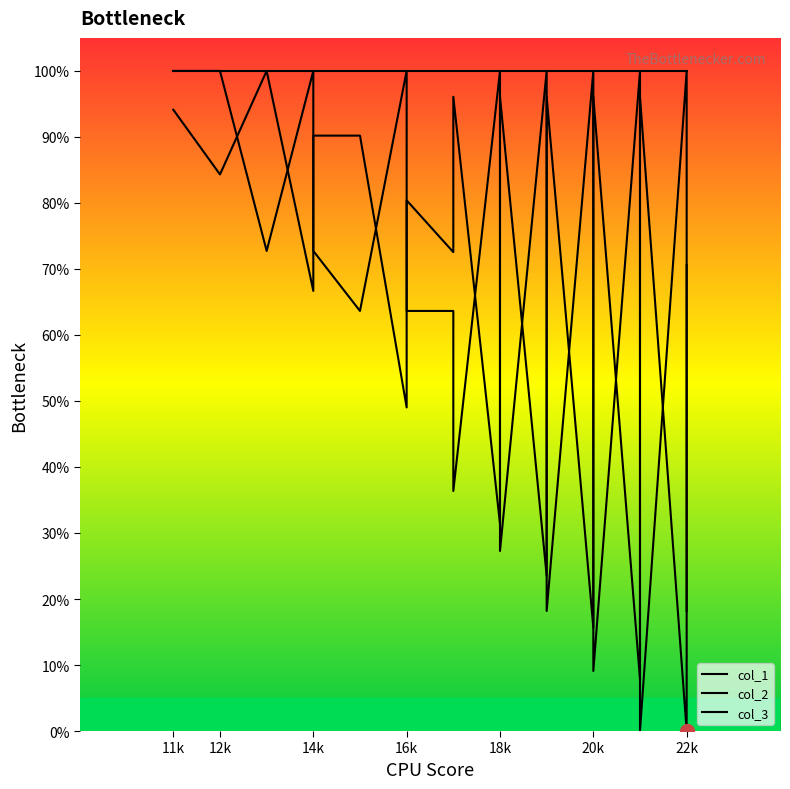

True or false: col_2 and col_1 intersect in this chart.

True